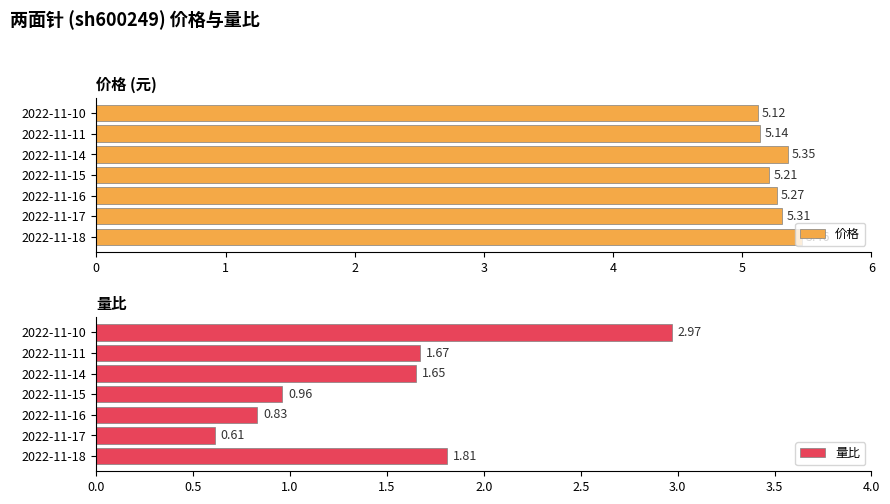

List the labels in order of 量比 value, smallest first.

2022-11-17, 2022-11-16, 2022-11-15, 2022-11-14, 2022-11-11, 2022-11-18, 2022-11-10